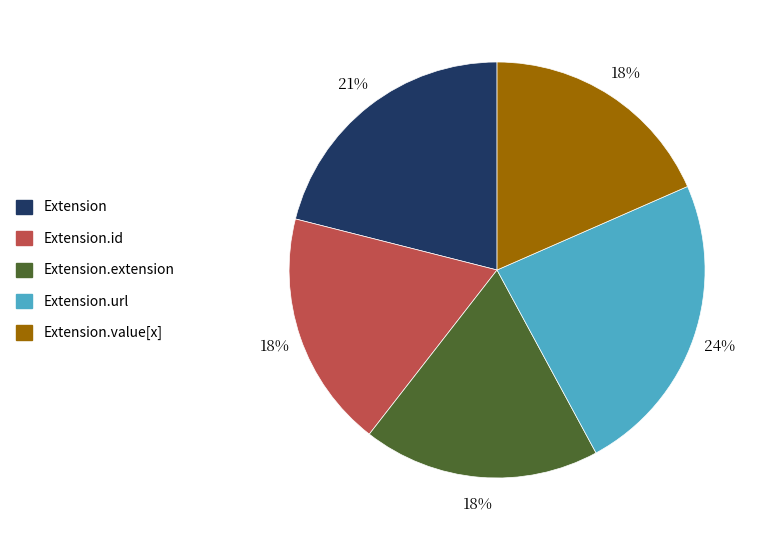

Which category has the biggest portion of the pie?

Extension.url